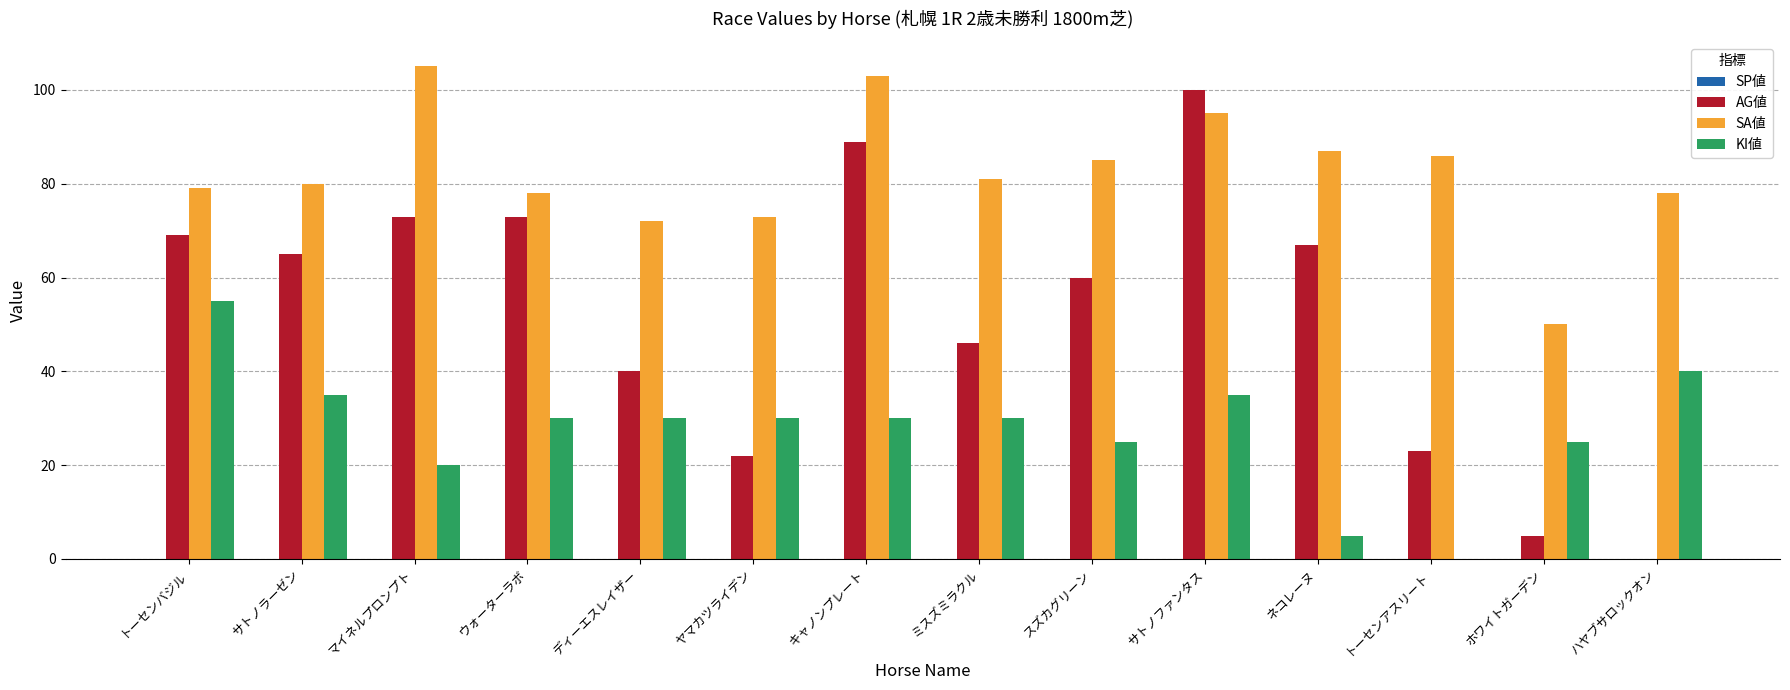

Which series changed the most between マイネルプロンプト and ウォーターラボ?

SA値